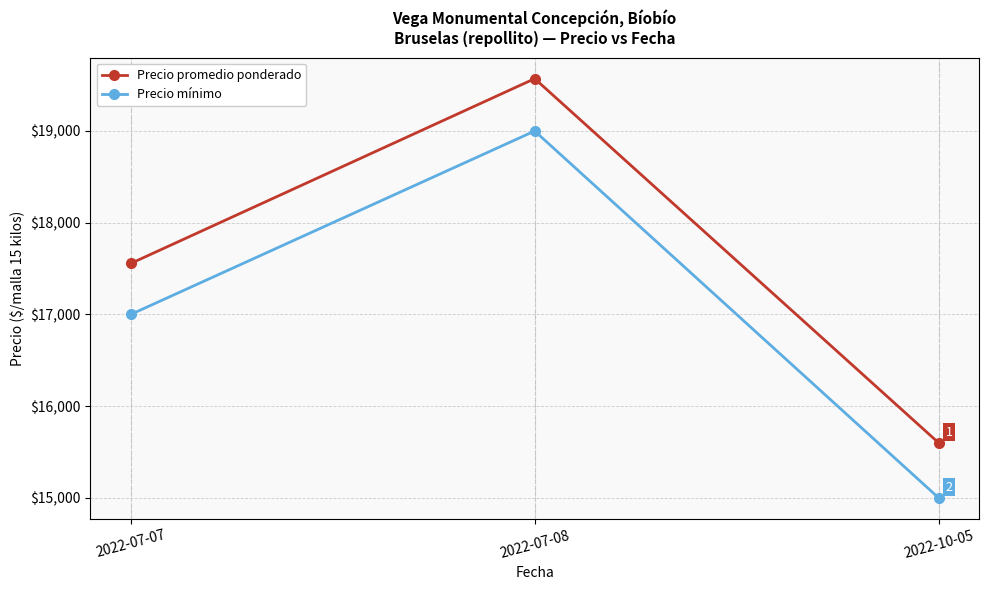

Which series changed the most between 2022-07-08 and 2022-10-05?

Precio mínimo